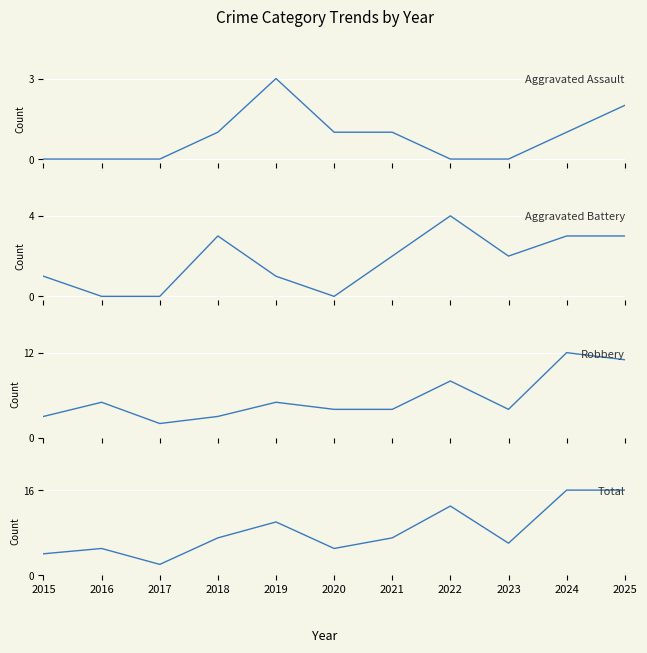

What are all the series names shown in the legend?

Aggravated Assault, Aggravated Battery, Robbery, Total